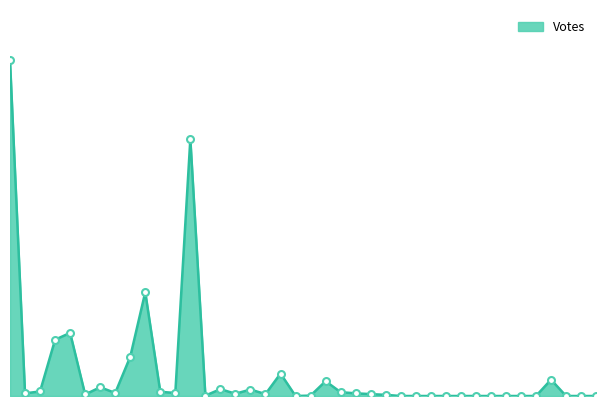

Rank the categories by value from lowest to highest.

2019-10-10 08:50, 2019-10-10 13:14, 2019-10-10 13:29, 2019-10-10 14:12, 2019-10-10 14:25, 2019-10-10 14:34, 2019-10-10 15:13, 2019-10-10 15:37, 2019-10-10 20:01, 2019-10-10 21:50, 2019-10-11 07:49, 2019-10-23 23:31, 2019-11-19 15:01, 2019-12-02 15:58, 2019-10-10 00:55, 2019-10-10 09:02, 2019-10-10 12:51, 2019-10-09 23:26, 2019-10-10 08:08, 2019-10-10 12:20, 2019-10-10 07:33, 2019-10-09 23:12, 2019-10-10 12:10, 2019-10-09 23:41, 2019-10-10 00:29, 2019-10-10 11:50, 2019-10-10 00:11, 2019-10-09 23:13, 2019-10-10 07:36, 2019-10-10 02:19, 2019-10-09 23:35, 2019-10-10 11:37, 2019-10-19 12:01, 2019-10-10 08:15, 2019-10-09 23:47, 2019-10-09 23:19, 2019-10-09 23:22, 2019-10-10 00:09, 2019-10-10 00:43, 2019-10-09 23:03